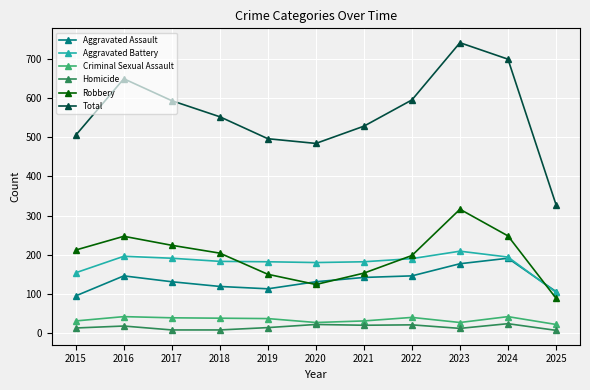

Which series has the largest range (max minus min)?

Total